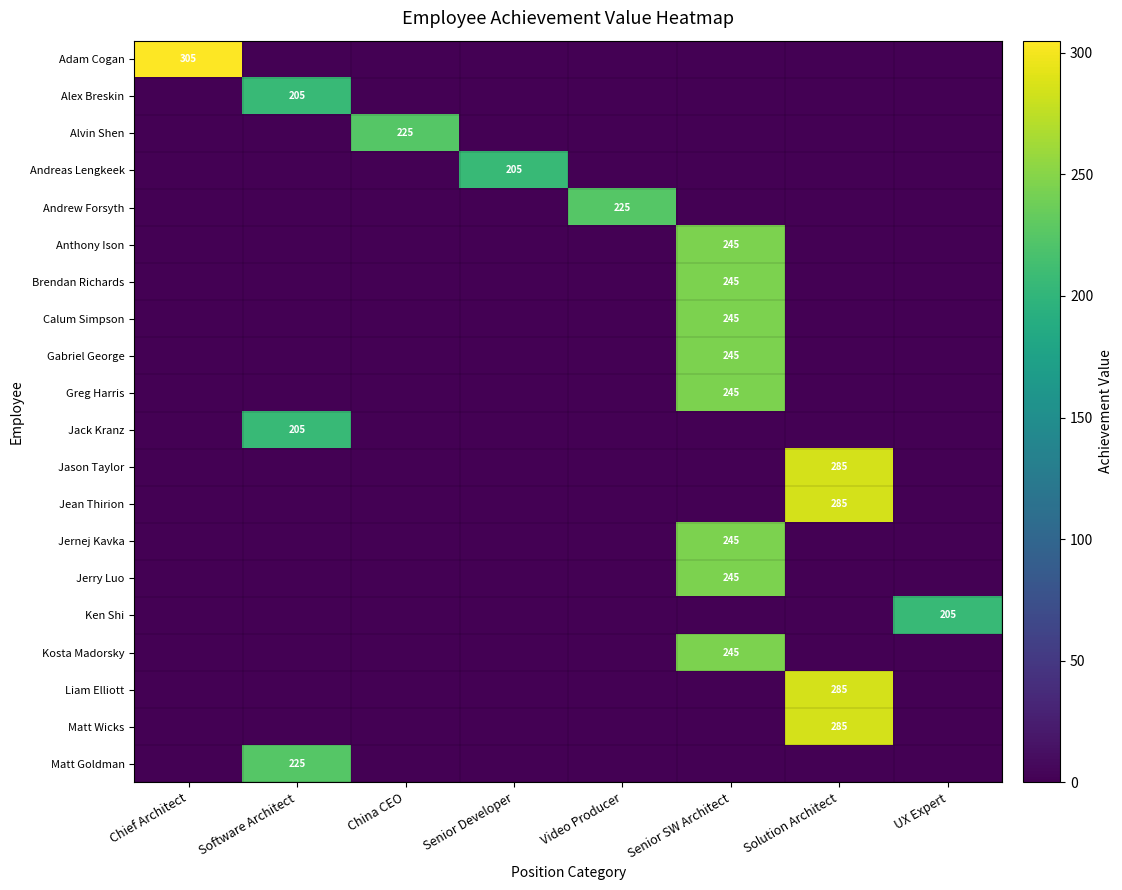

What is the maximum value shown in the chart?

305